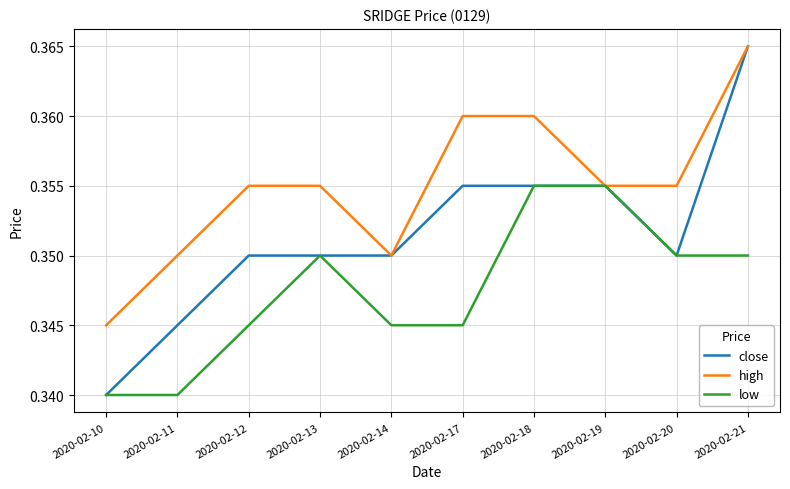

Where is the first local maximum for low?

2020-02-13